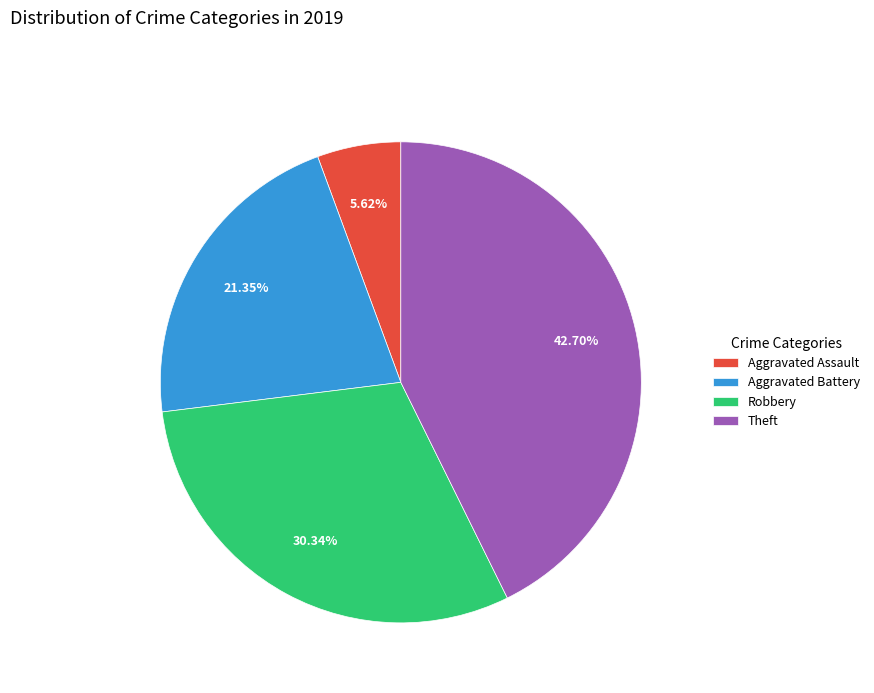

To the nearest percent, what is the difference between the Robbery and Aggravated Assault slice percentages?

25%